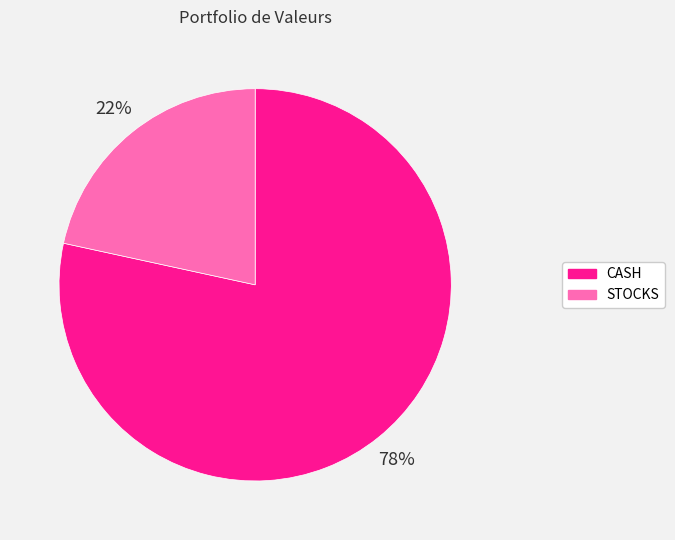

Count the number of slices in the pie.

2